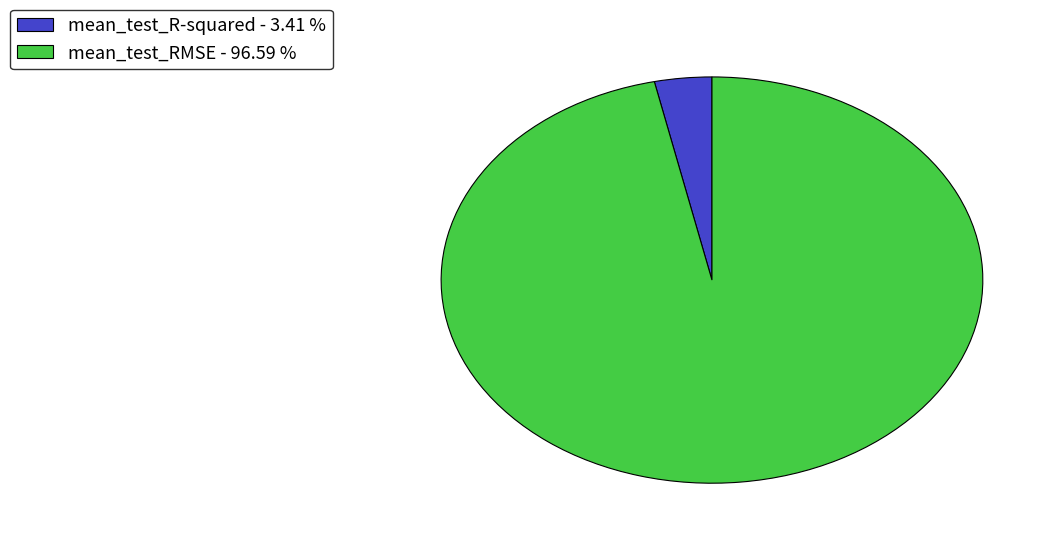

Which category has the biggest portion of the pie?

mean_test_RMSE